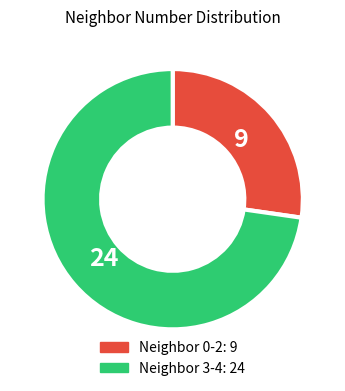

Is there any slice that represents more than half of the pie?

Yes